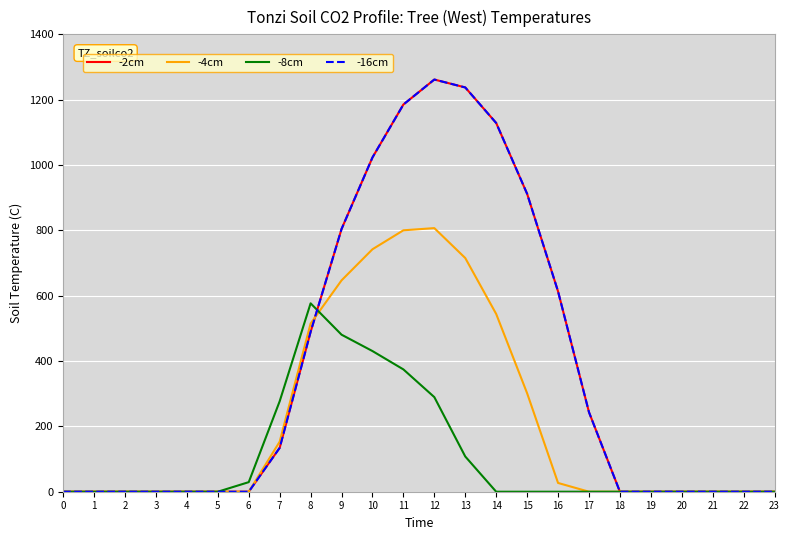

Which label corresponds to the largest value in the chart?

12